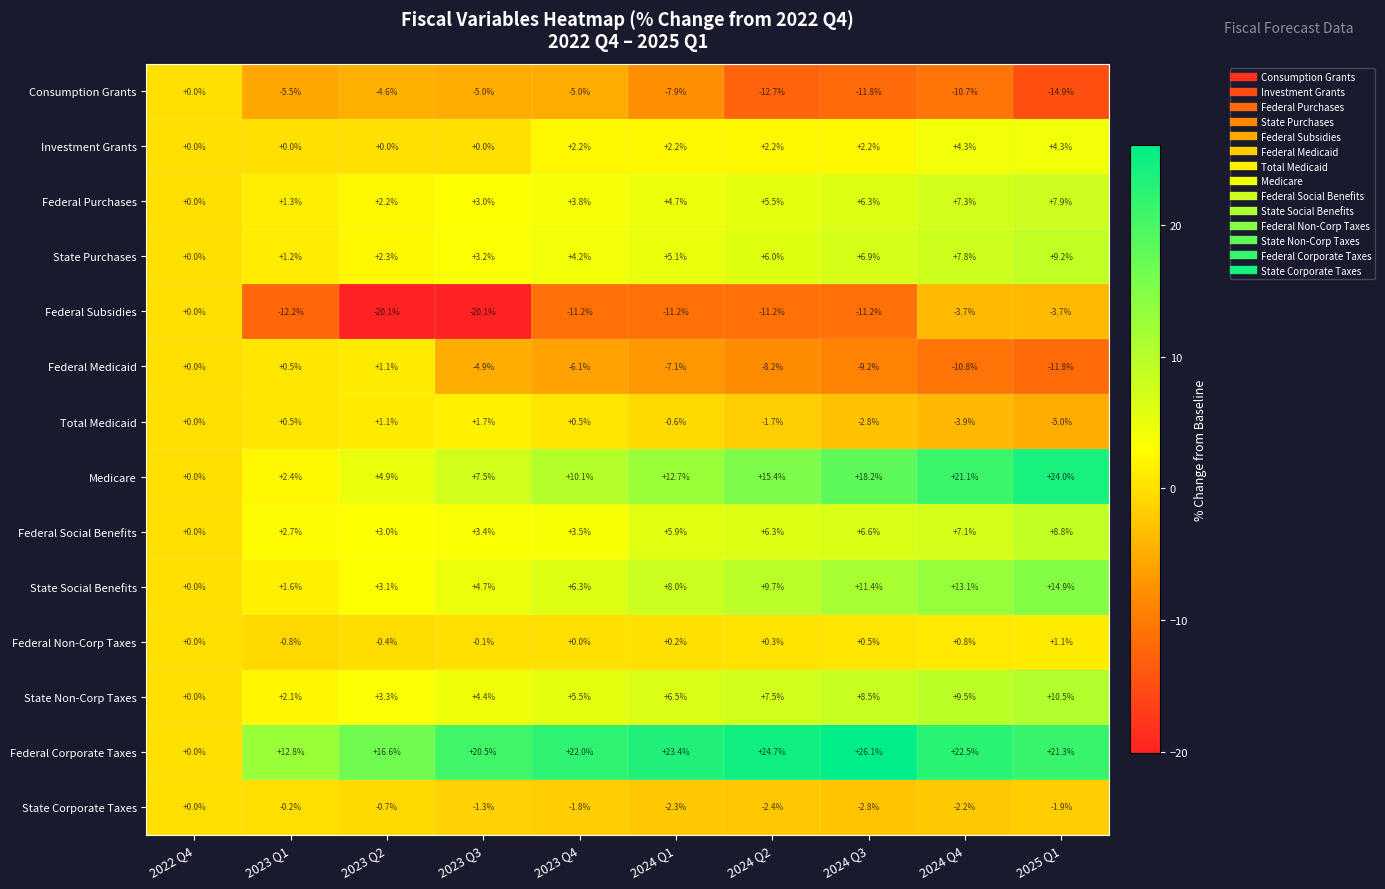

Which label corresponds to the largest value in the chart?

2024 Q3